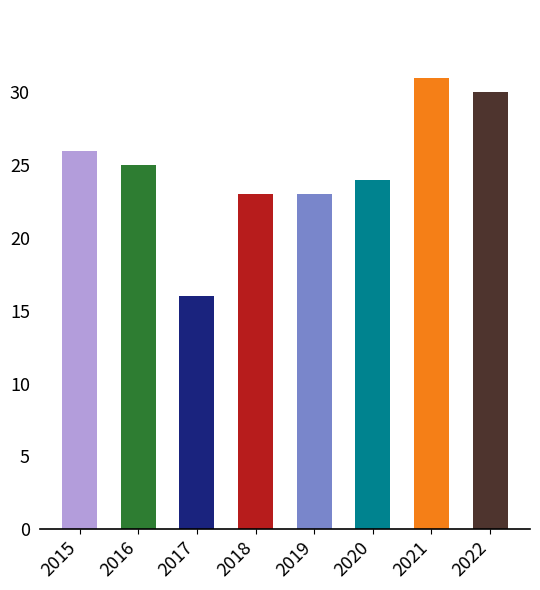

The value at 2018 is 33. True or false?

False